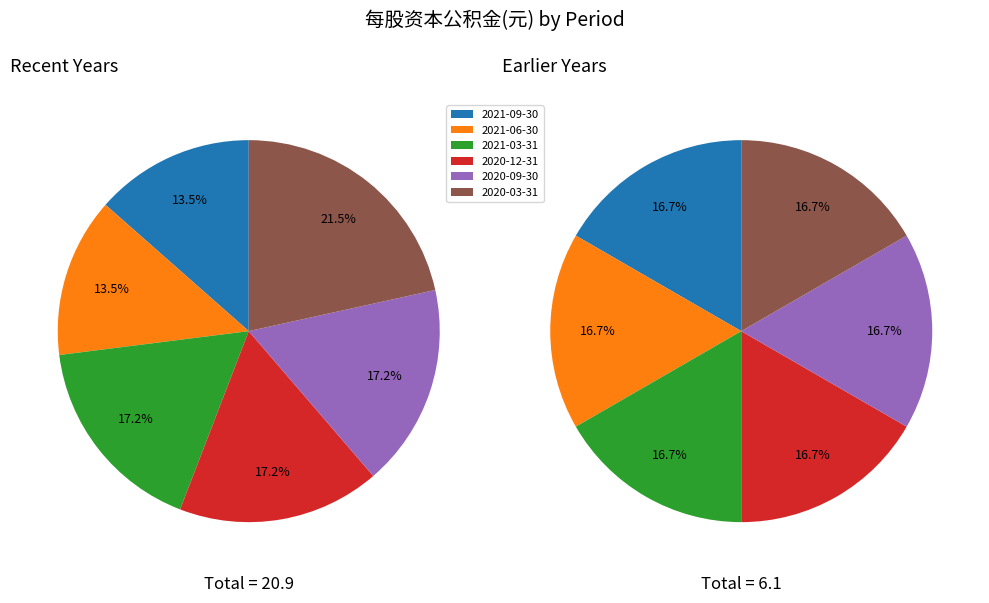

Which has a higher value, 2020-03-31 or 2018-12-31?

2020-03-31